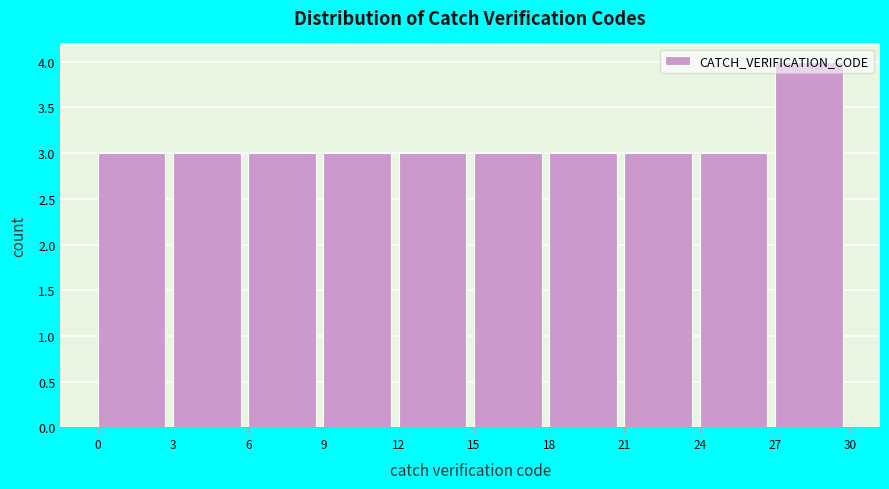

How tall is the bar that spans 27 to 30 on the x-axis? The values are not printed on the chart, so give them approximately, as read against the axis.

4